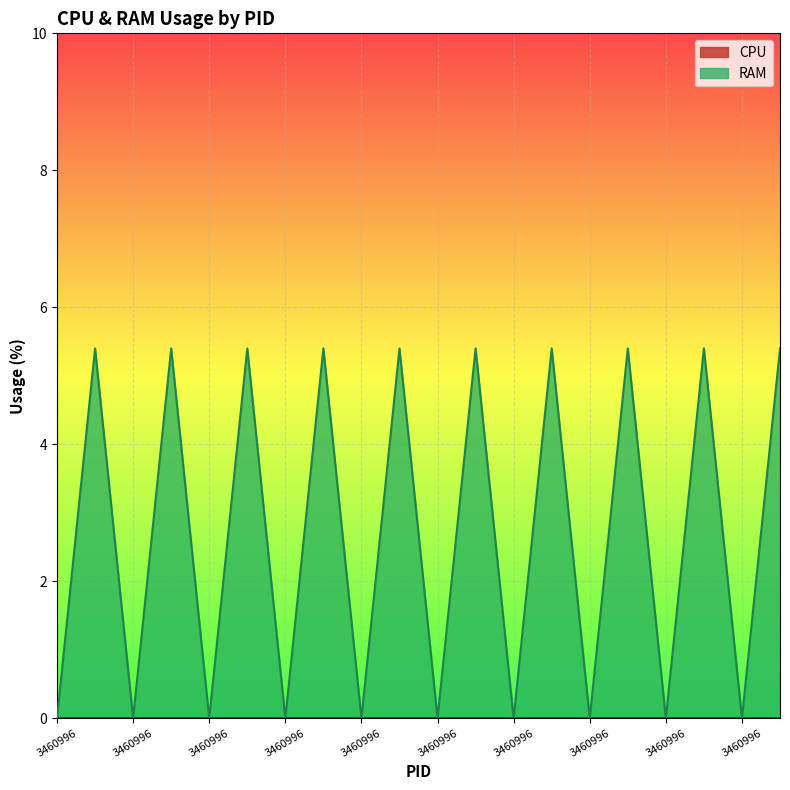

Does the chart display data point markers on the line(s)?

No